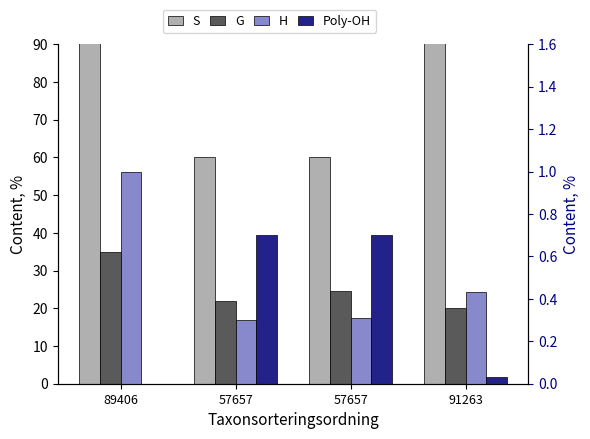

Count the number of data series in this chart.

4